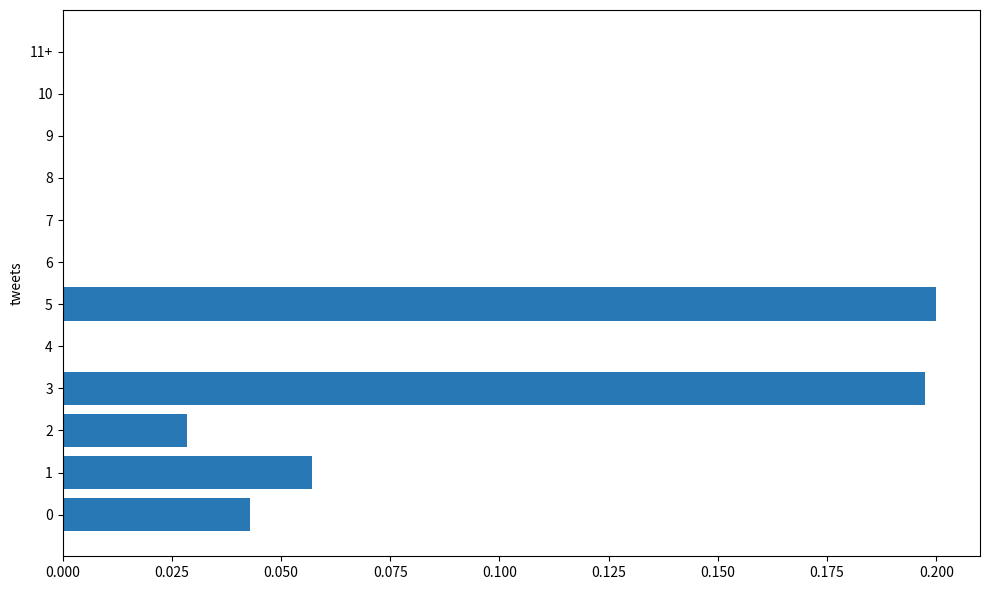

Which label corresponds to the largest value in the chart?

5